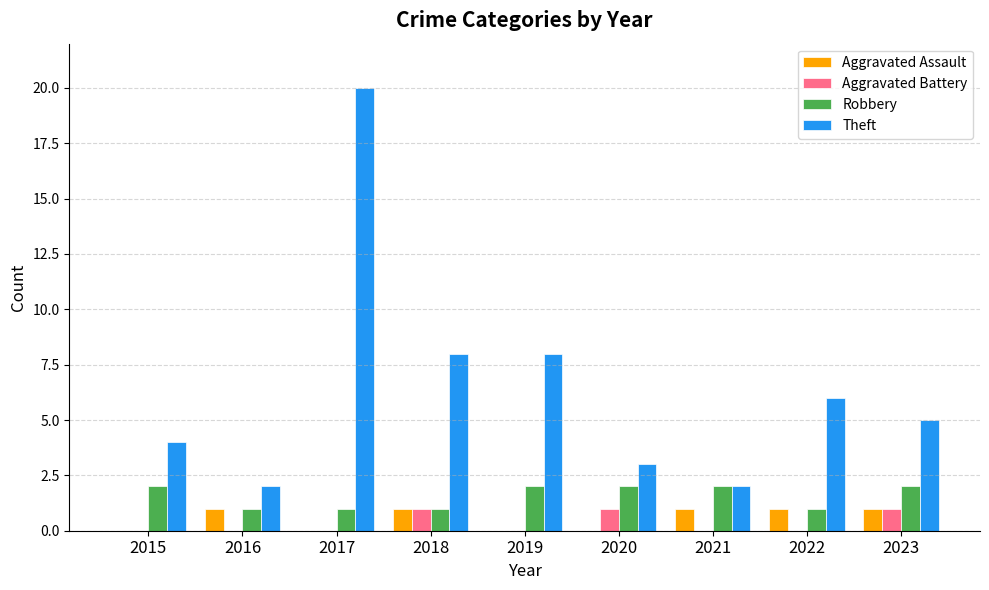

Which series changed the most between 2017 and 2022?

Theft